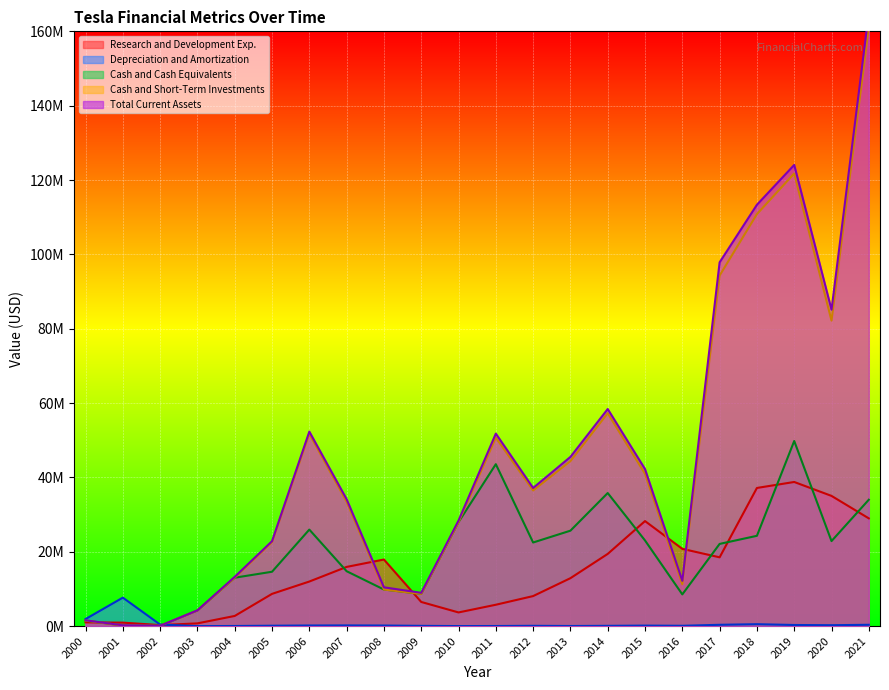

What is the total value across all series at 2012?

104363703